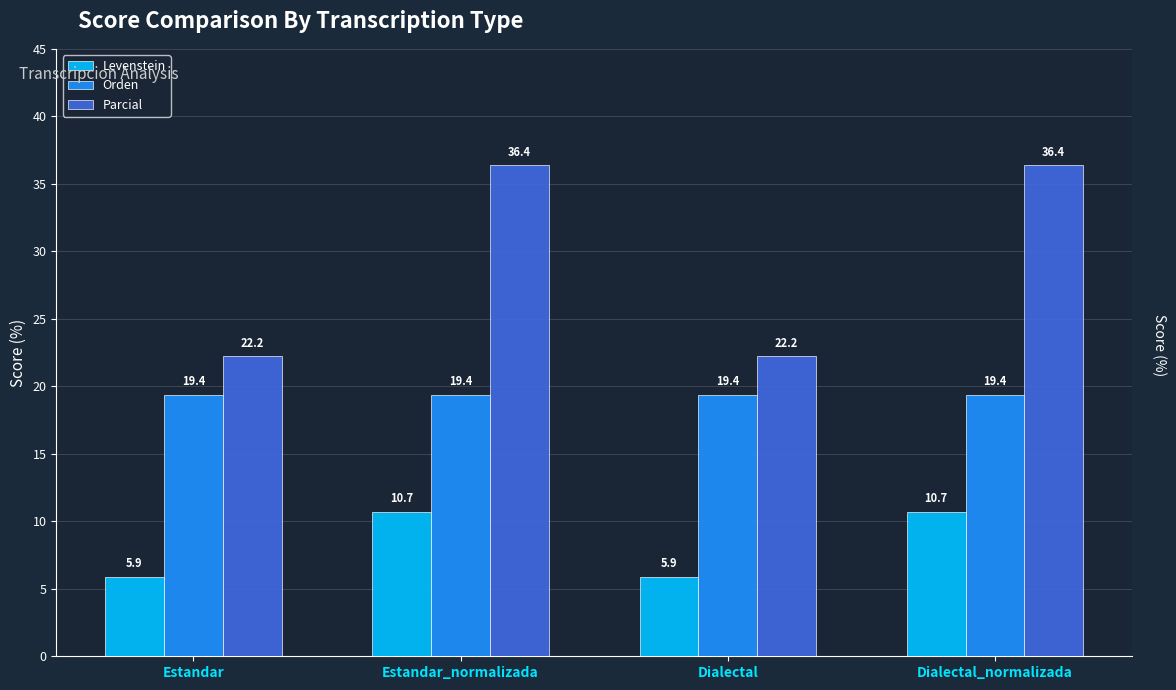

What is the label of the 3rd bar from the right?

Estandar_normalizada